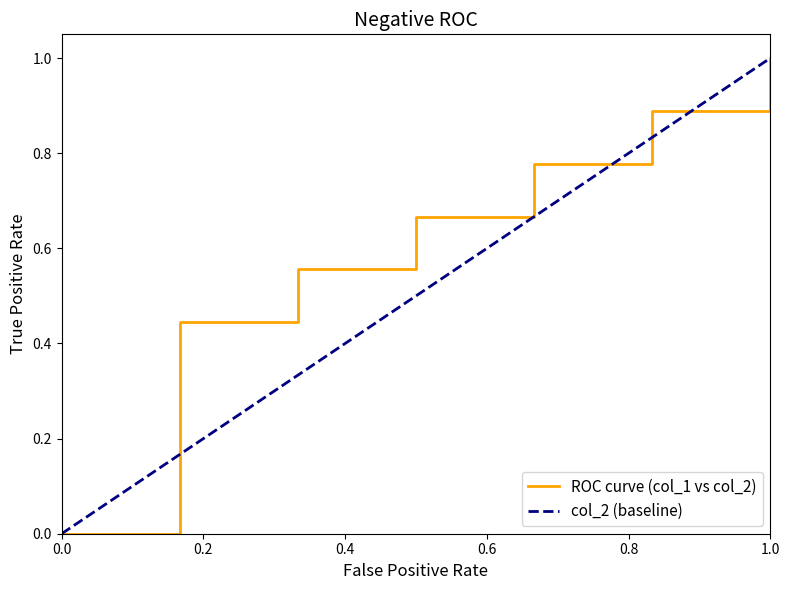

What is the maximum value shown in the chart?

1.0